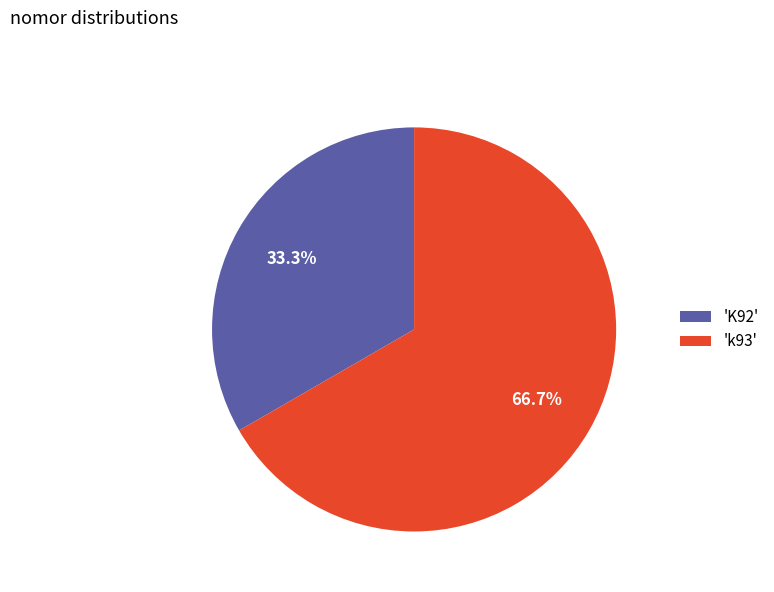

What portion of the pie excludes 'k93'?

33.3%